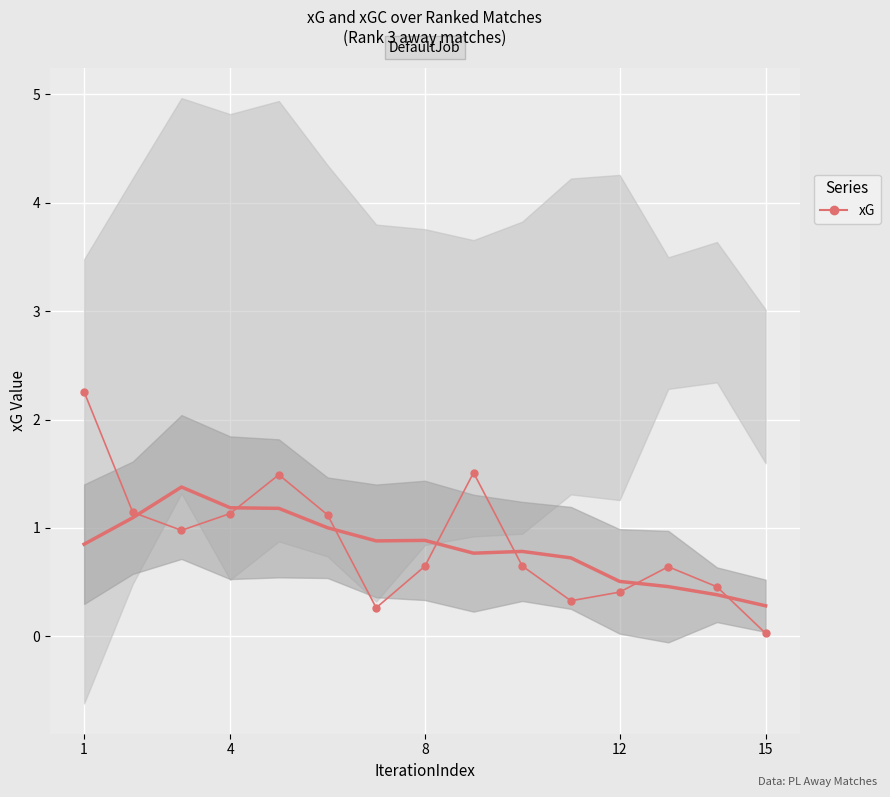

What is the maximum value shown in the chart?

2.3